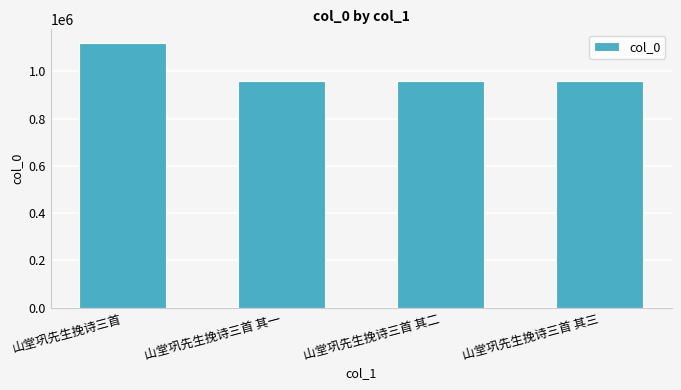

What is the label of the 2nd bar from the right?

山堂巩先生挽诗三首 其二